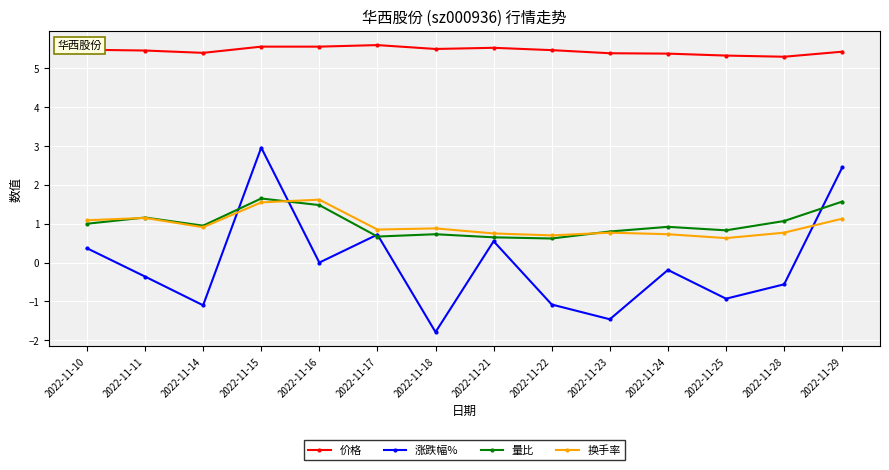

At which category is the sum across all series the highest?

2022-11-15